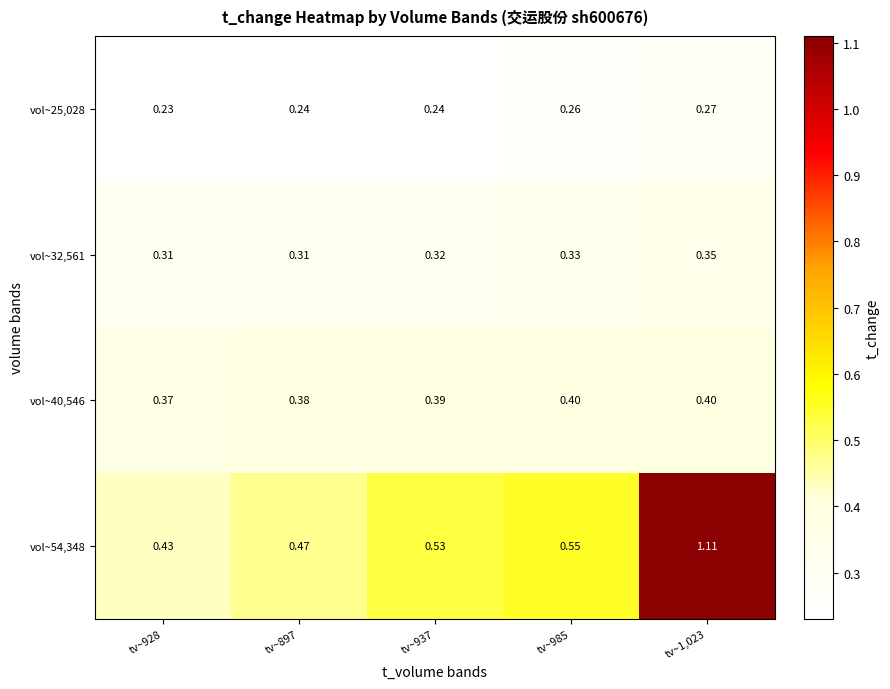

Which label corresponds to the largest value in the chart?

tv~1,023